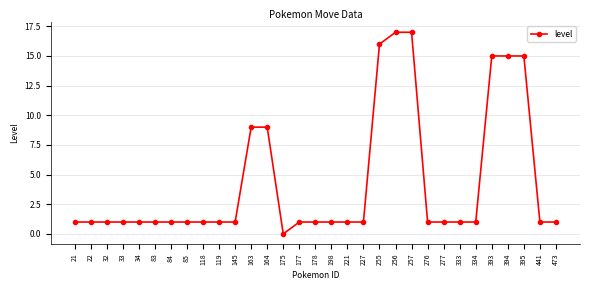

Between 393 and 334, which is larger?

393